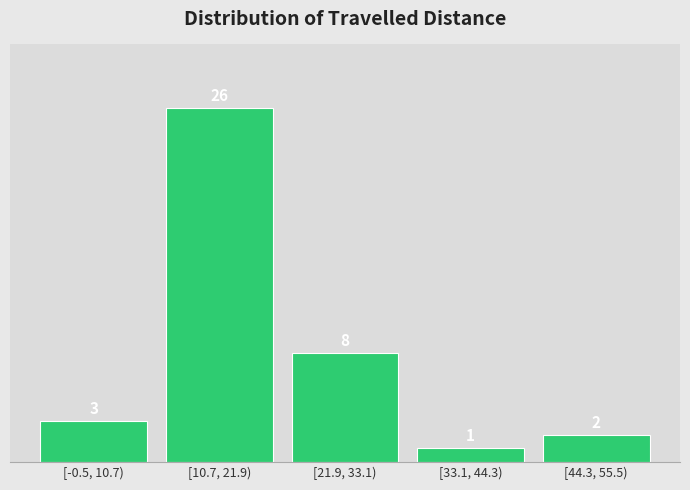

Reading left to right, transcribe all the data shown in this chart.

3	26	8	1	2